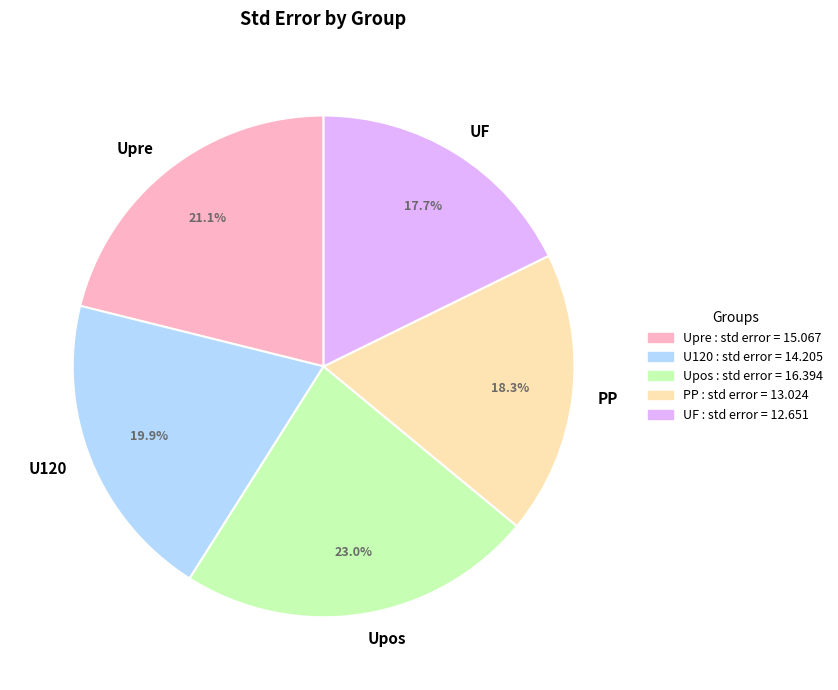

True or false: UF accounts for 18% of the total.

True